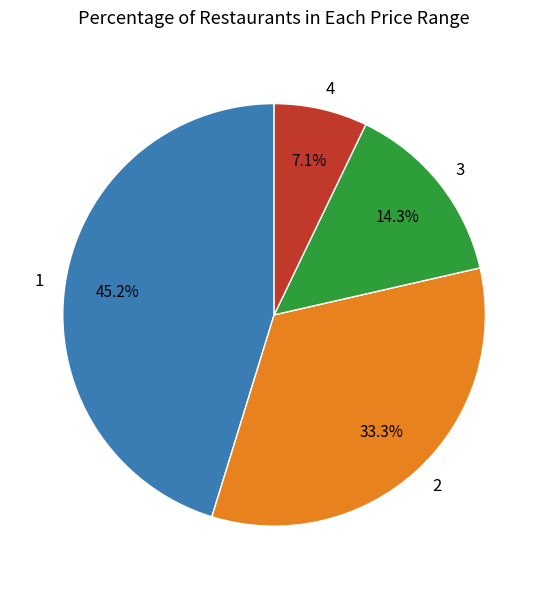

Approximately how many times larger is the value at 4 compared to 1?

0.2